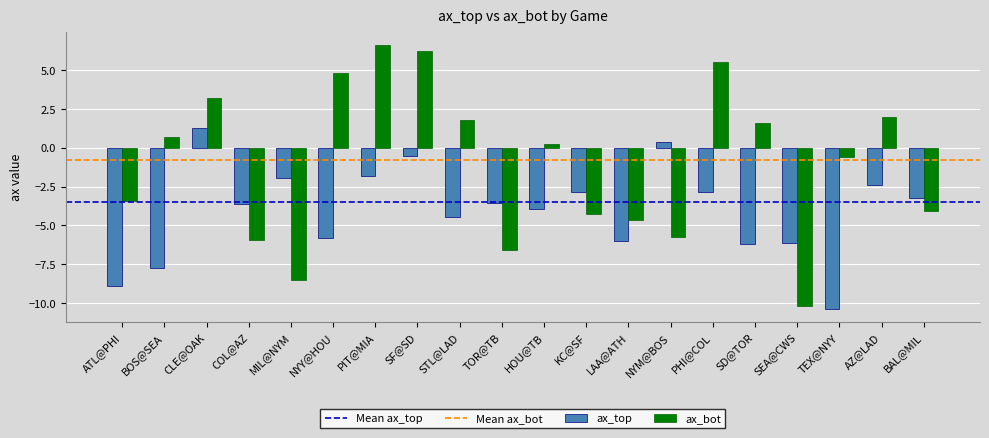

At which category is the sum across all series the highest?

SF@SD